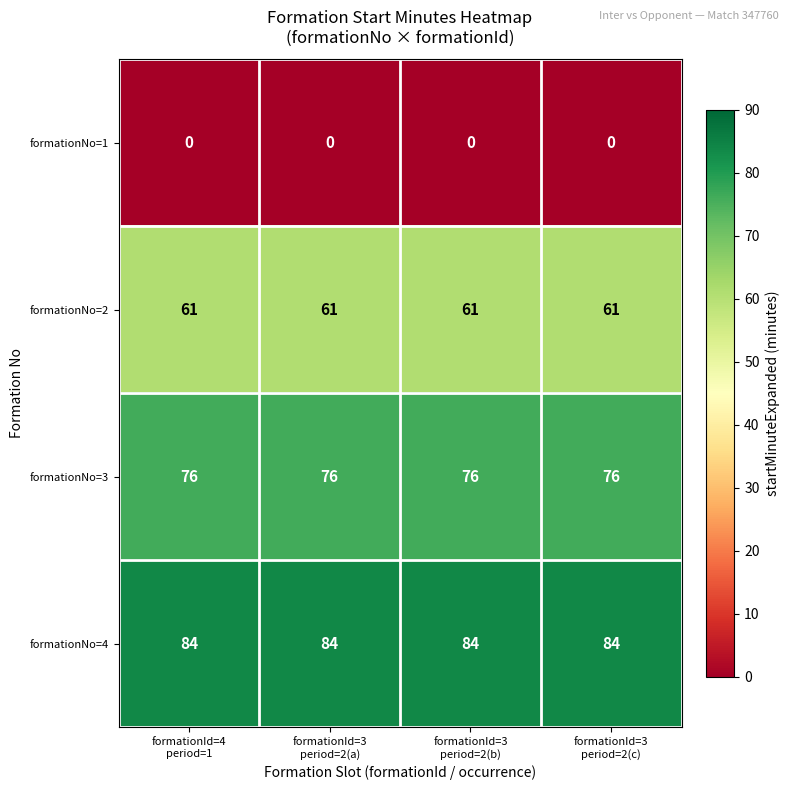

At how many categories does at least one series exceed 34?

4